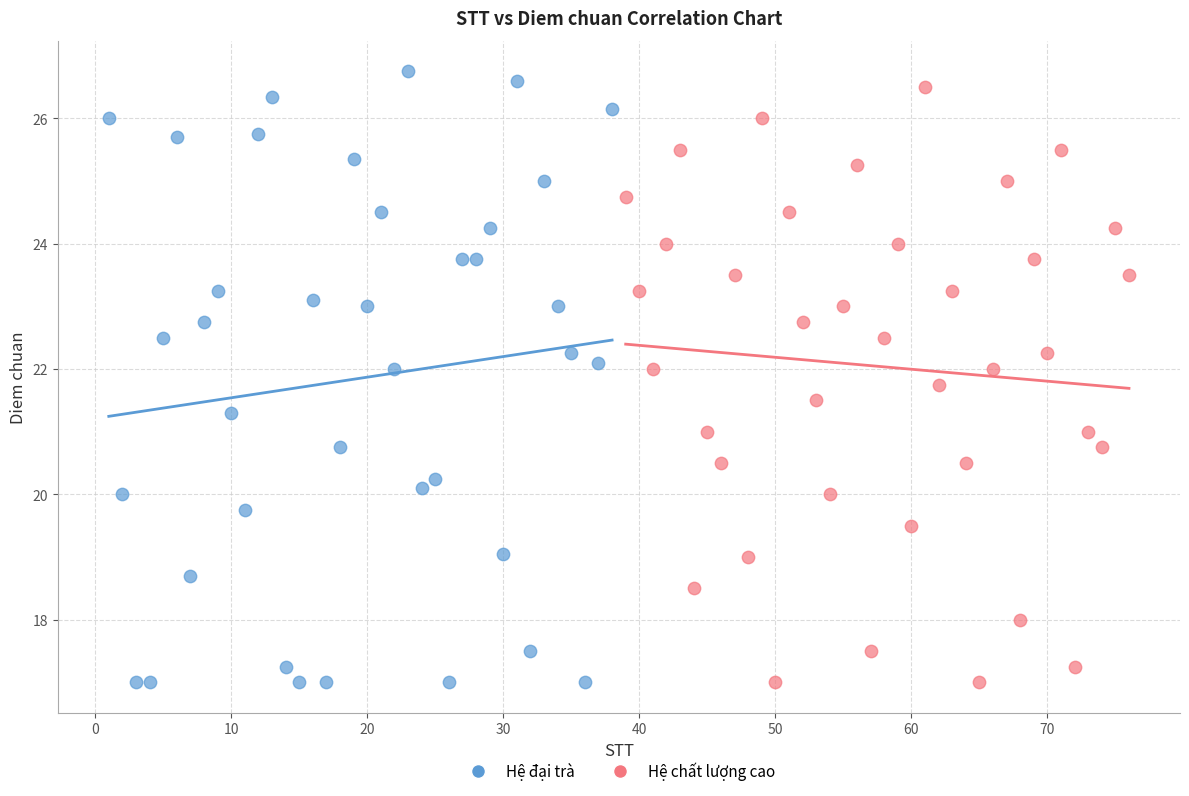

Which series reaches the maximum Y coordinate?

Hệ đại trà